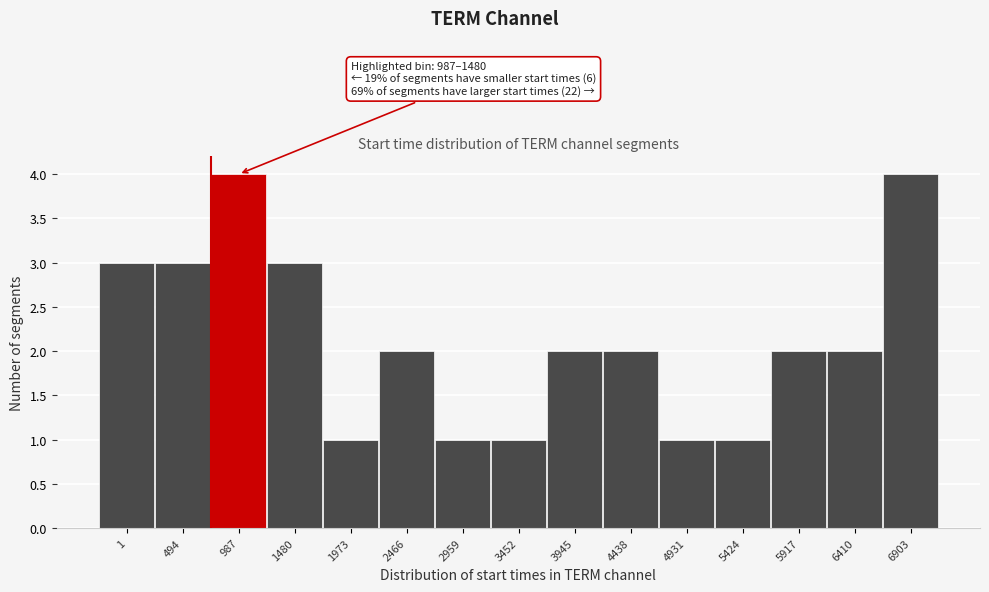

Reading left to right, extract all data points from this chart.

3	3	4	3	1	2	1	1	2	2	1	1	2	2	4